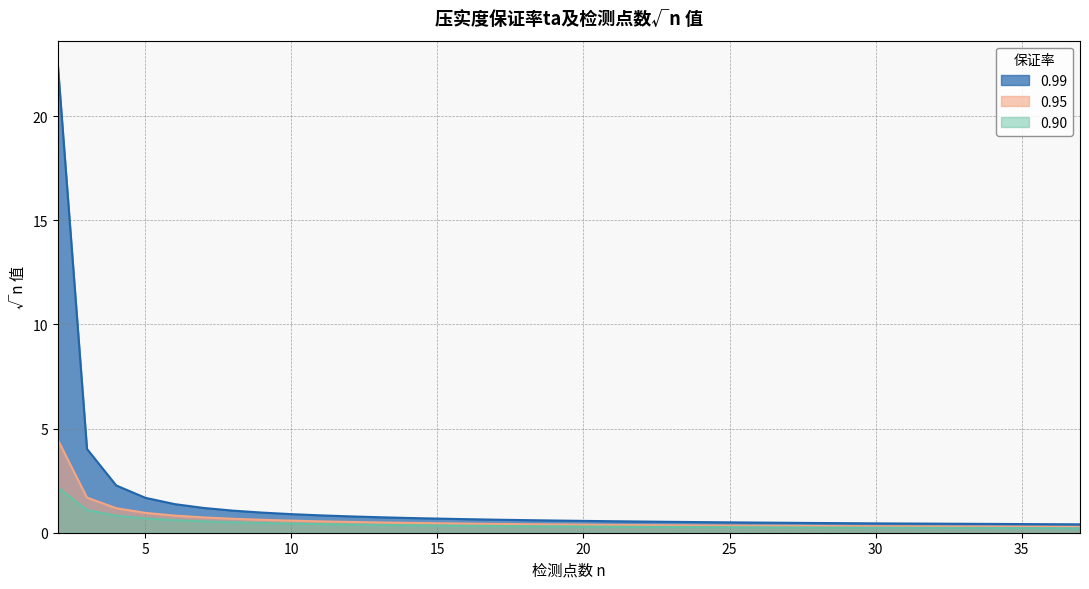

What is the value of the 0.95 point at the 28th from the left?

0.3